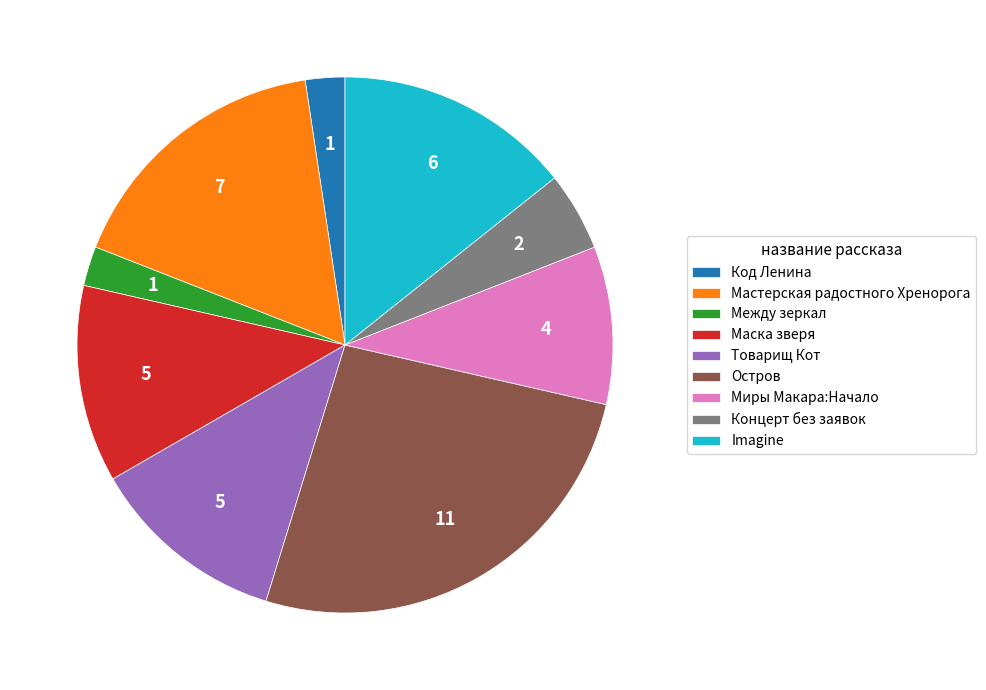

Do Imagine and Товарищ Кот together represent more than half of the pie?

No